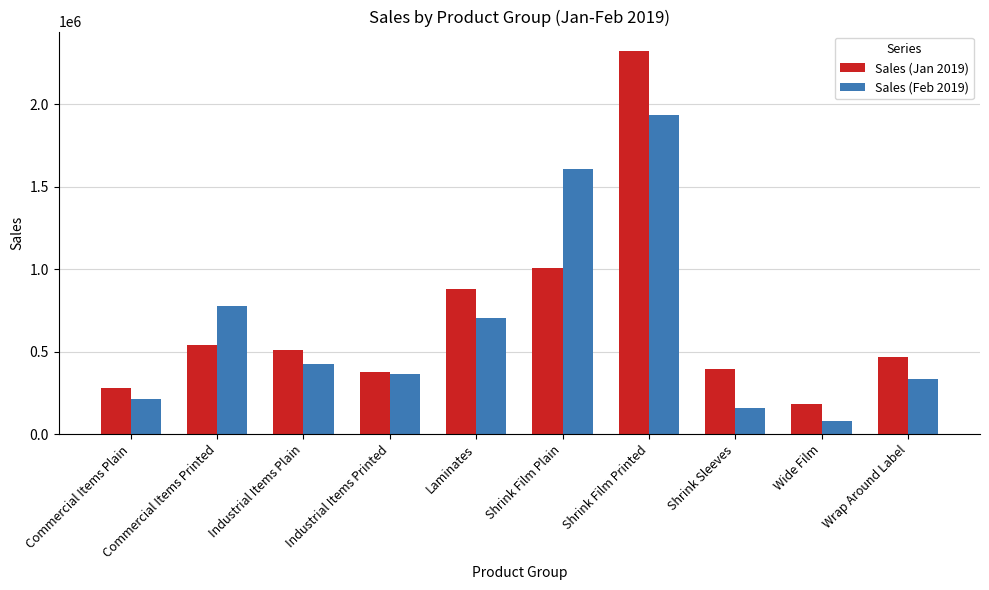

How many bars are there in total?

20